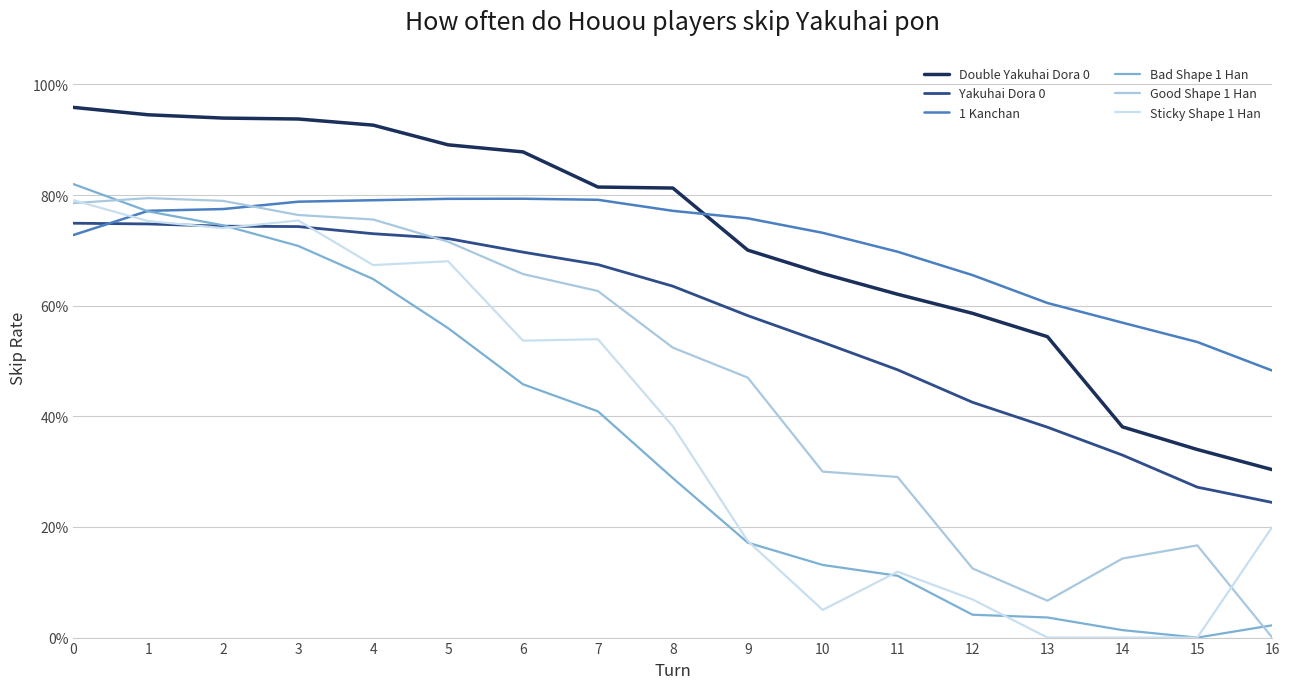

Does the chart display data point markers on the line(s)?

No